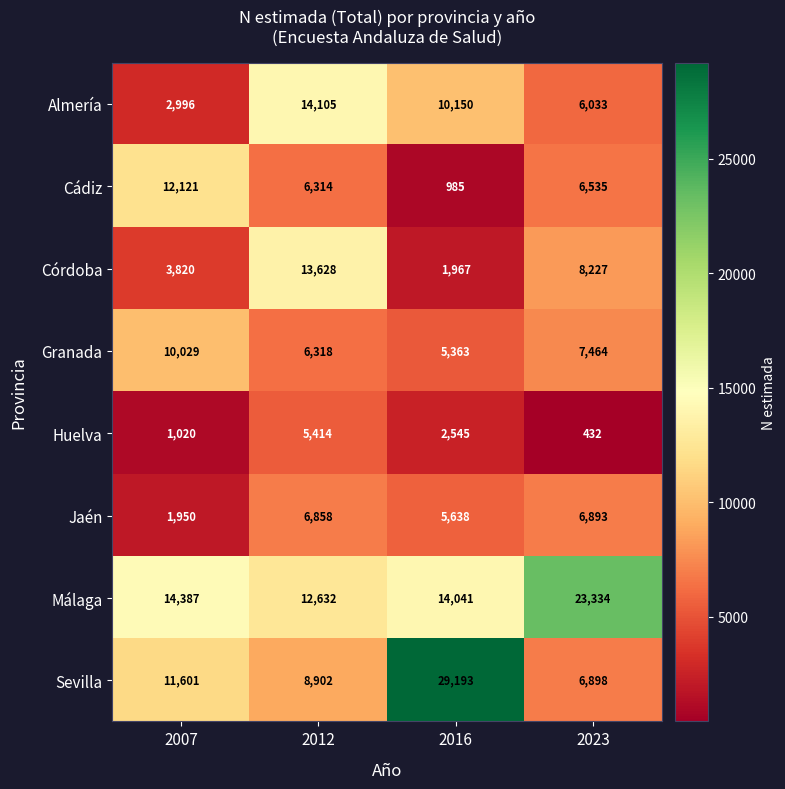

At how many categories does at least one series exceed 8433?

4